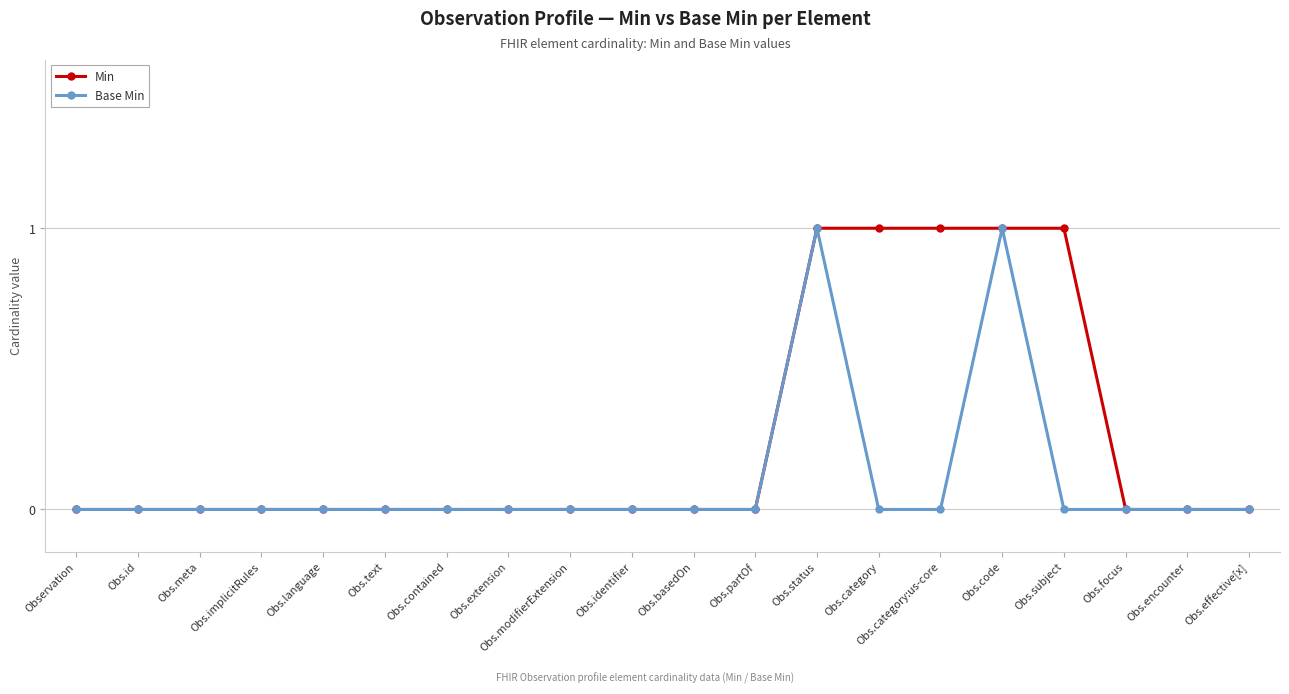

What position from the left is Obs.partOf?

12